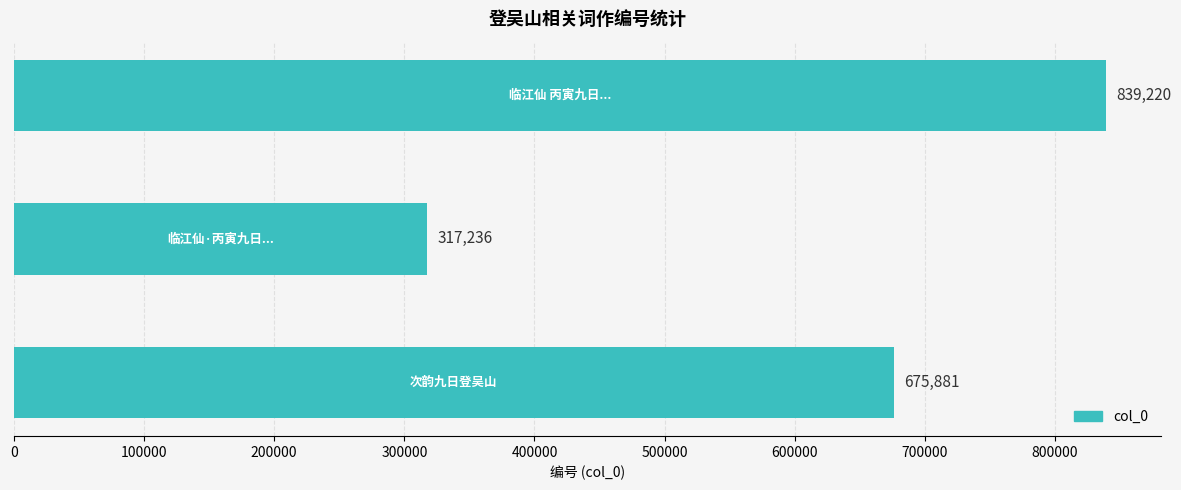

What is the difference between the maximum and minimum values?

521984